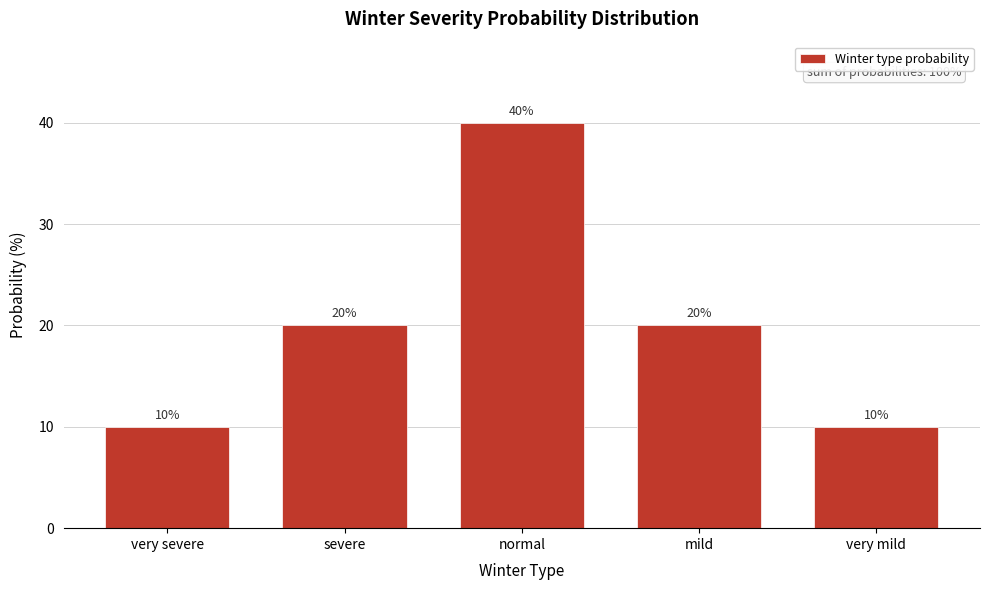

Reading right to left, what are all the values shown in this chart?

very mild=10	mild=20	normal=40	severe=20	very severe=10